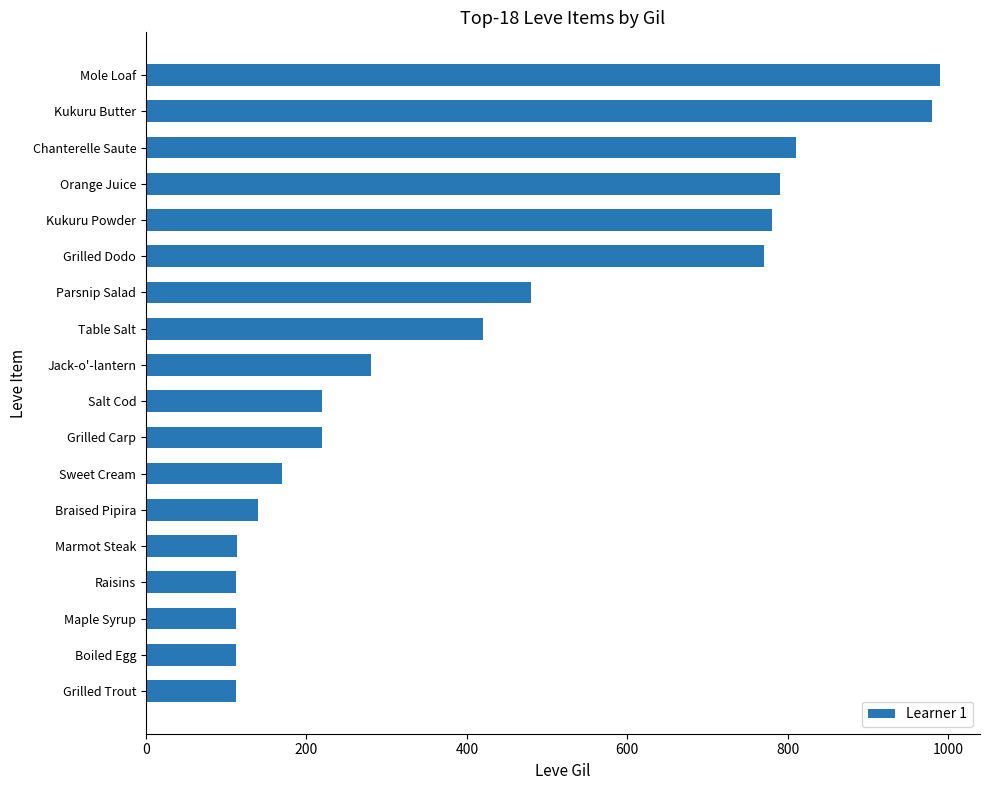

What is the sum of the values at Grilled Dodo and Jack-o'-lantern?

1050